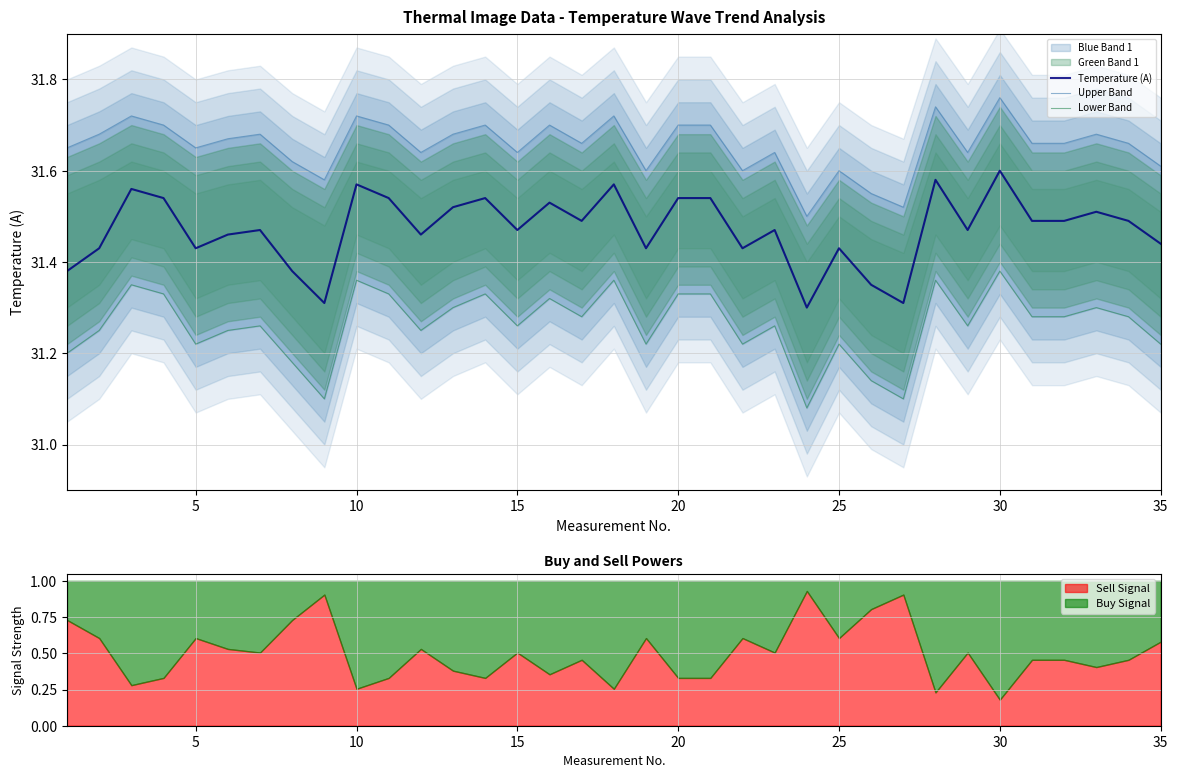

At how many categories does at least one series exceed 31?

35